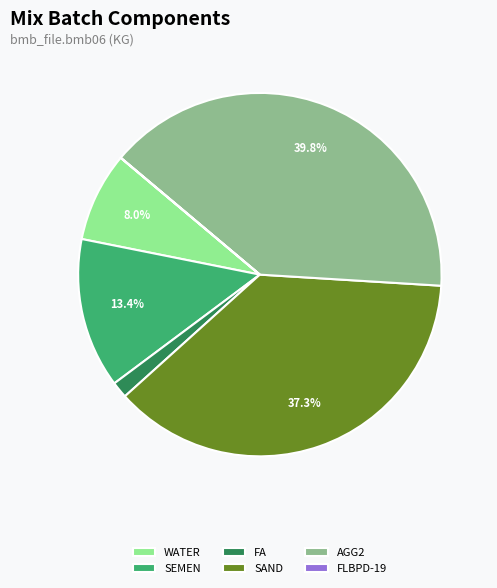

What portion of the pie excludes SEMEN?

86.6%